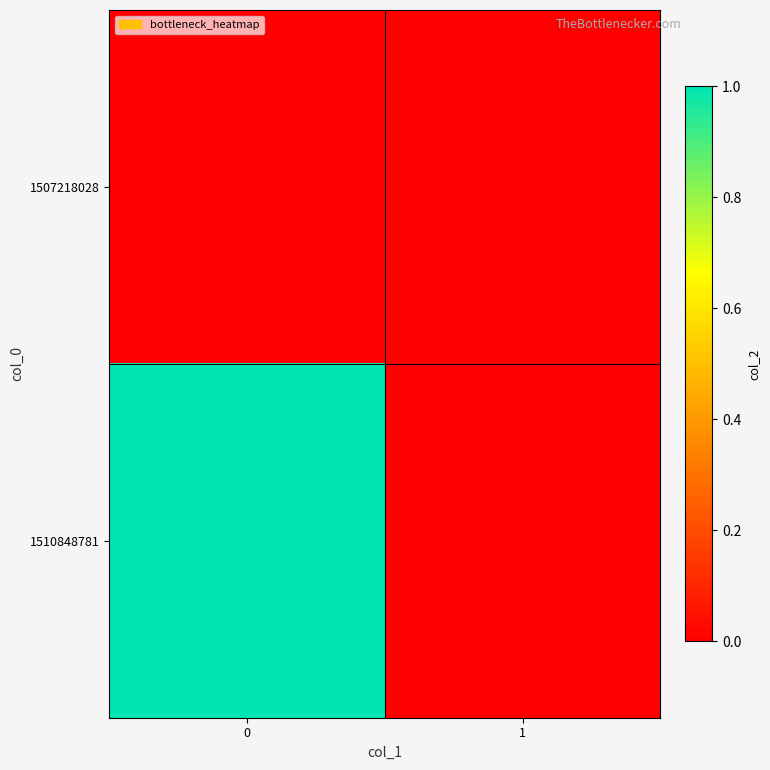

Reading left to right, extract all data points from this chart.

1507218028: 0=0	1=0
1510848781: 0=1	1=0